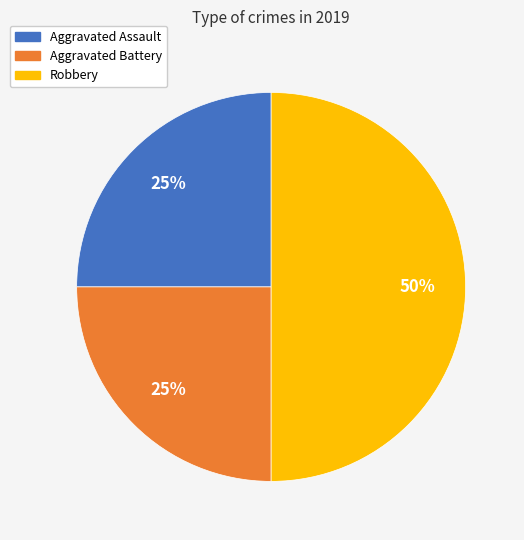

To the nearest percent, what is the difference between the Robbery and Aggravated Assault slice percentages?

25%